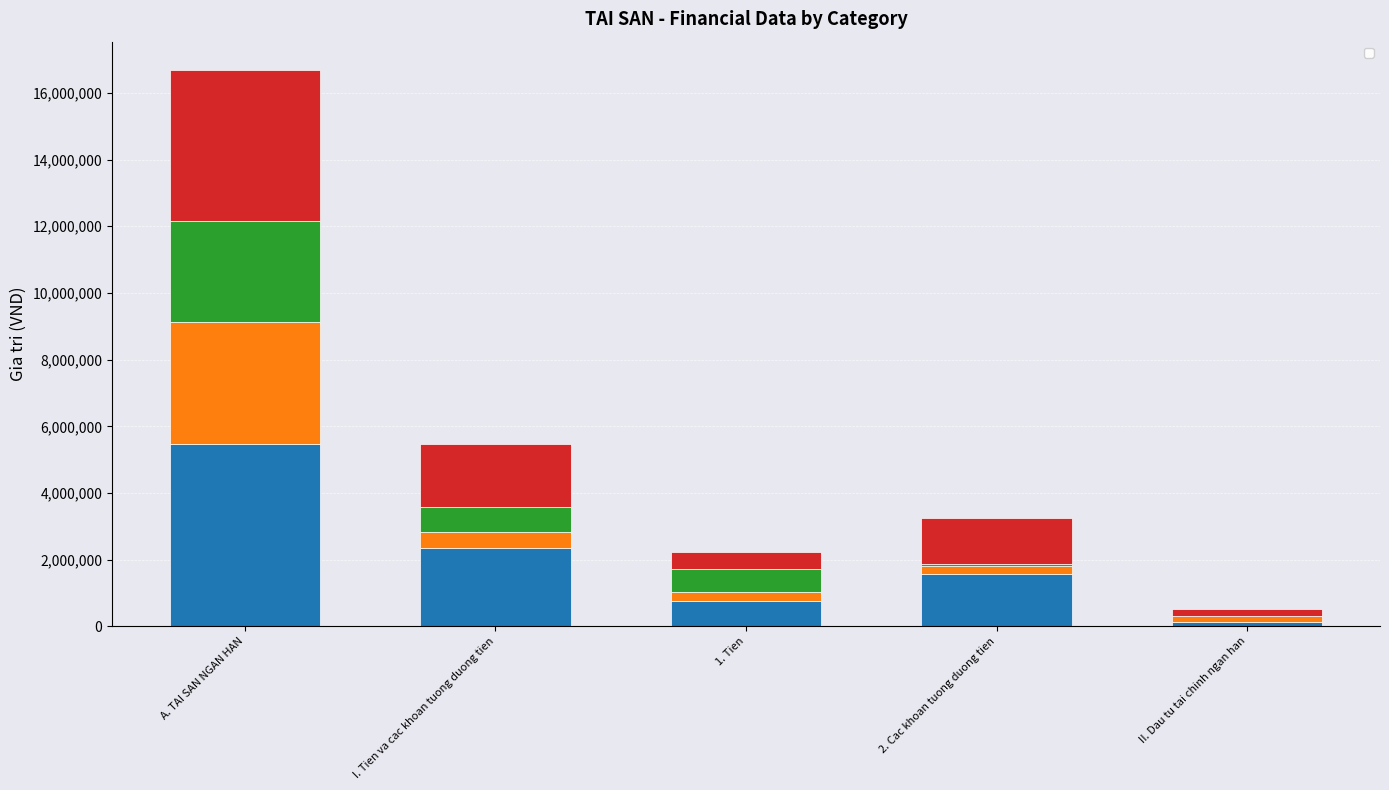

How many groups of bars are there?

5